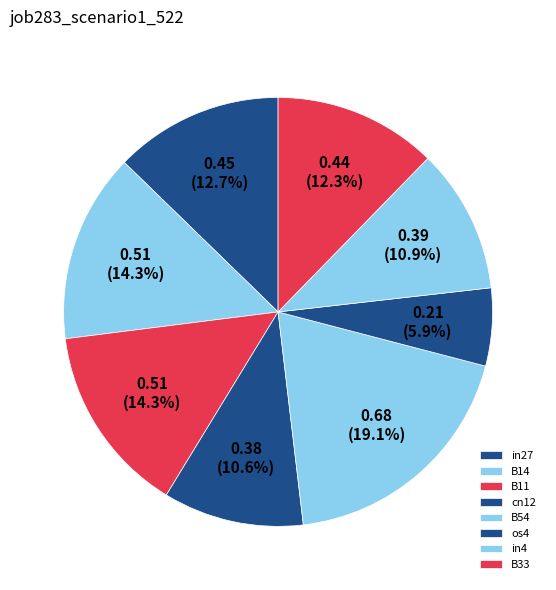

What is the total percentage of B11 and in4?

25.2%